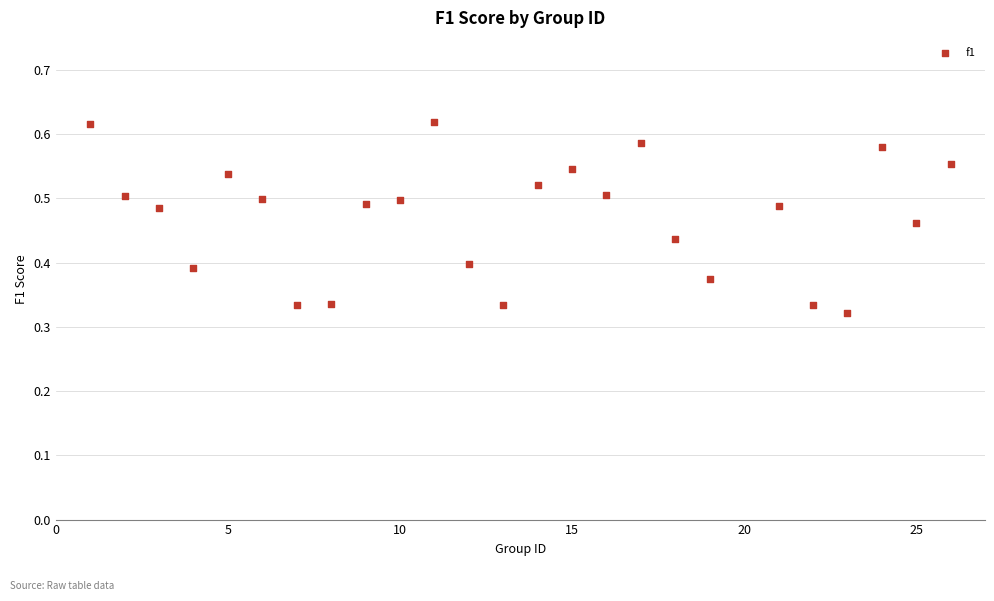

What is the range of X values (max minus min)?

25.0